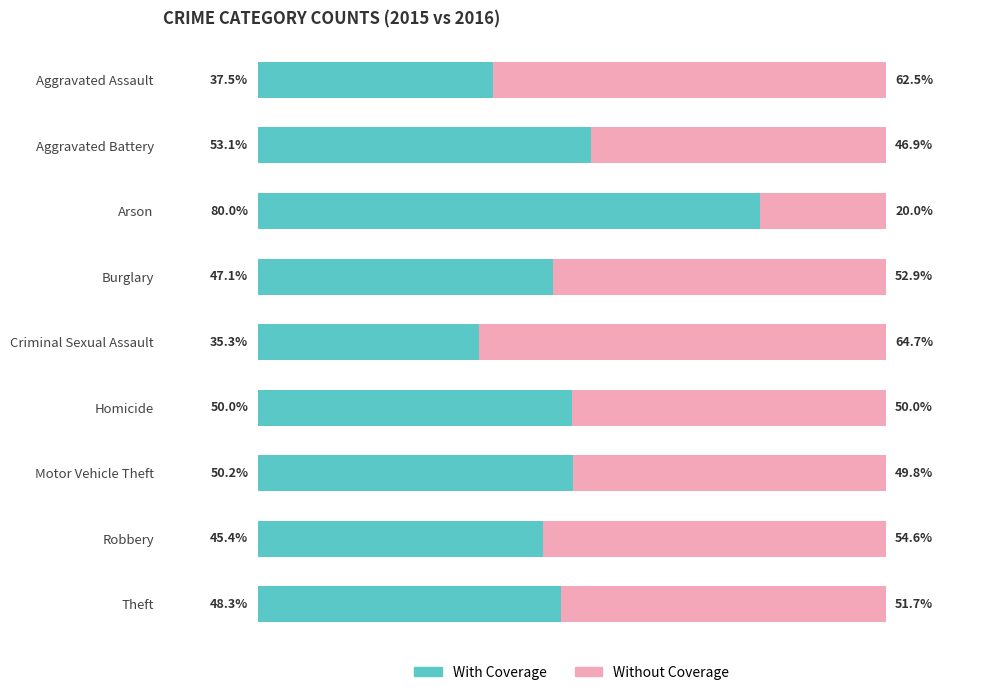

Where is With Coverage nearest to the value 57?

Aggravated Battery